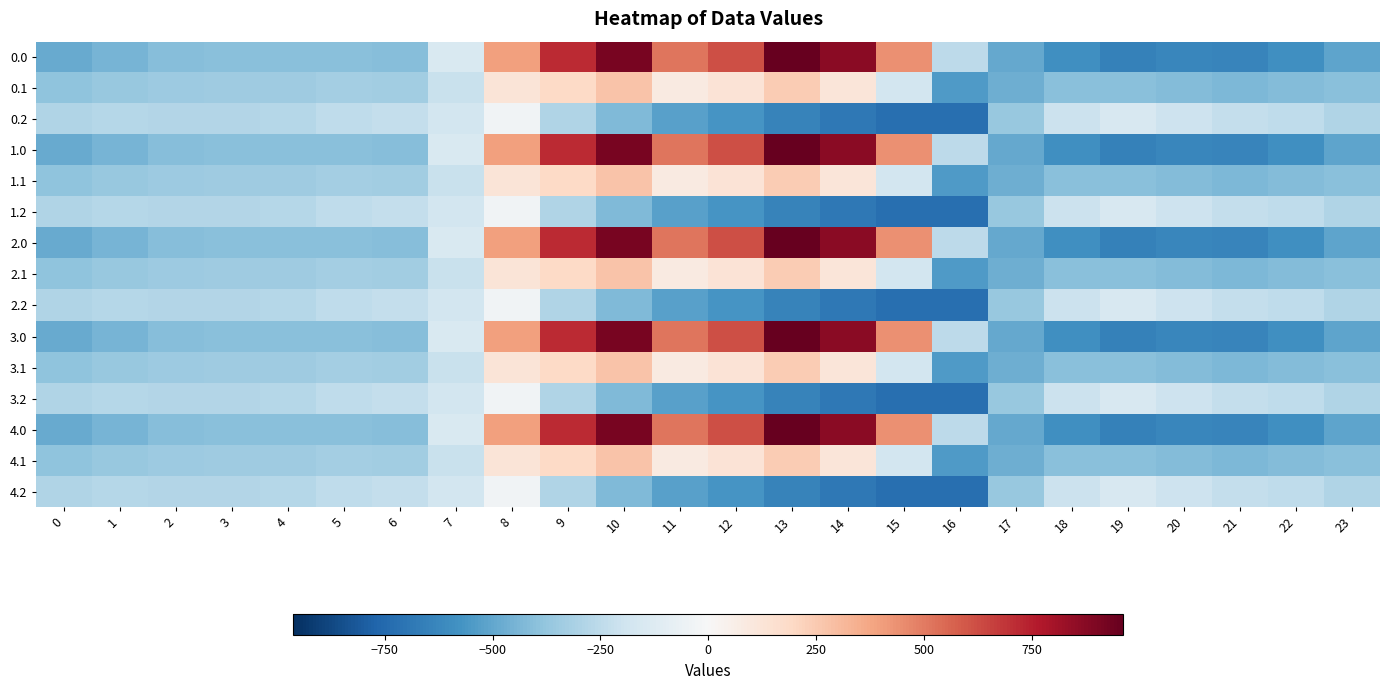

List the series in order of their peak value, lowest first.

0.2, 1.2, 2.2, 3.2, 4.2, 0.1, 1.1, 2.1, 3.1, 4.1, 0.0, 1.0, 2.0, 3.0, 4.0